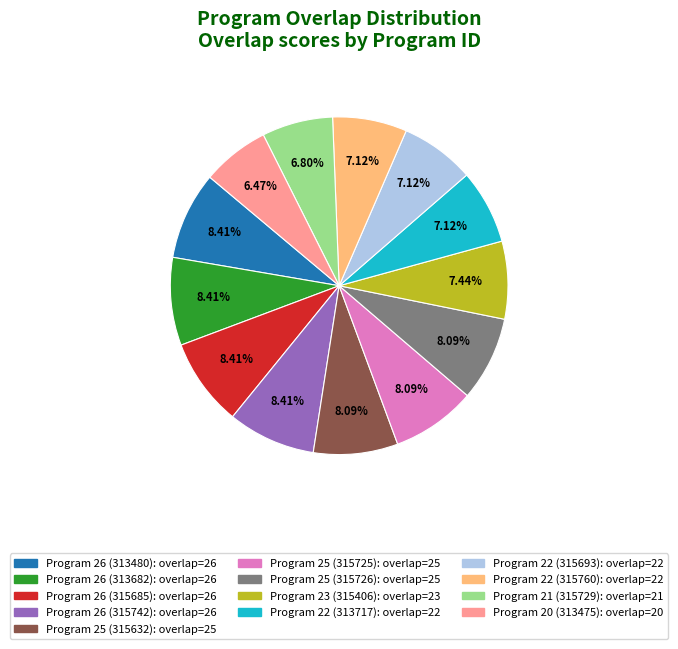

Is there a majority slice in this chart?

No